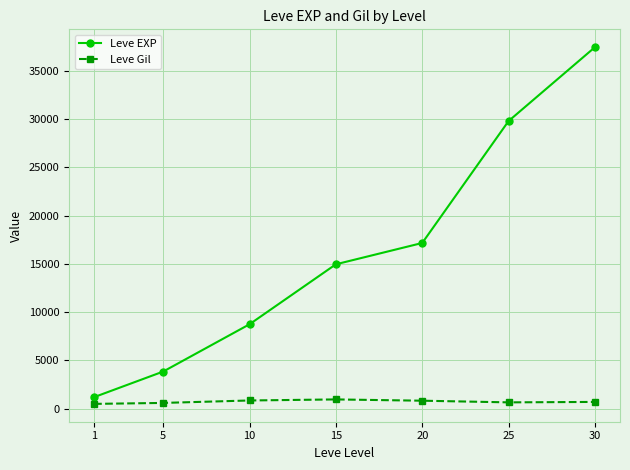

Which series changed the most between 20 and 25?

Leve EXP